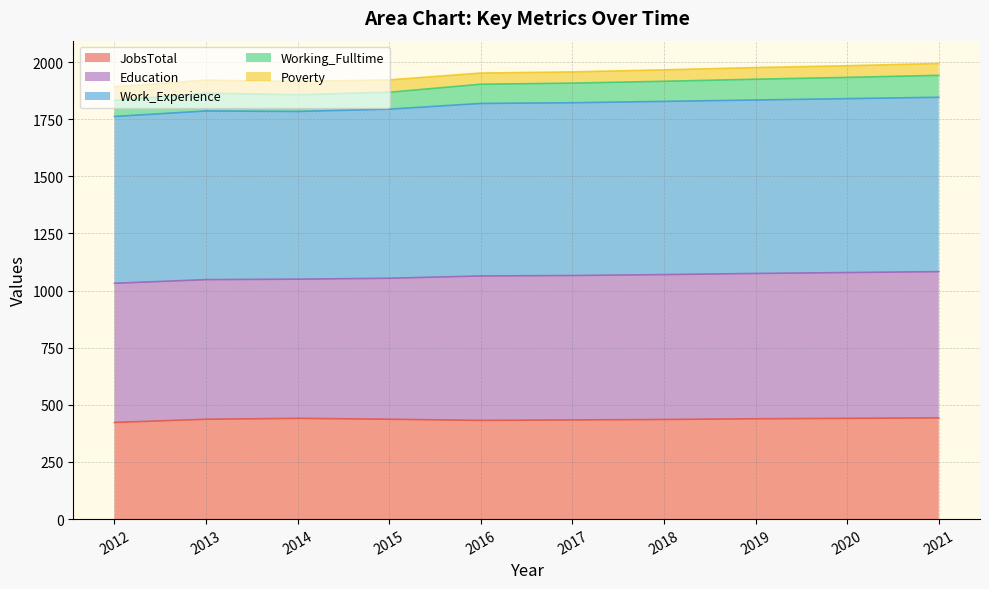

True or false: JobsTotal has a value of 439 at 2019.

True